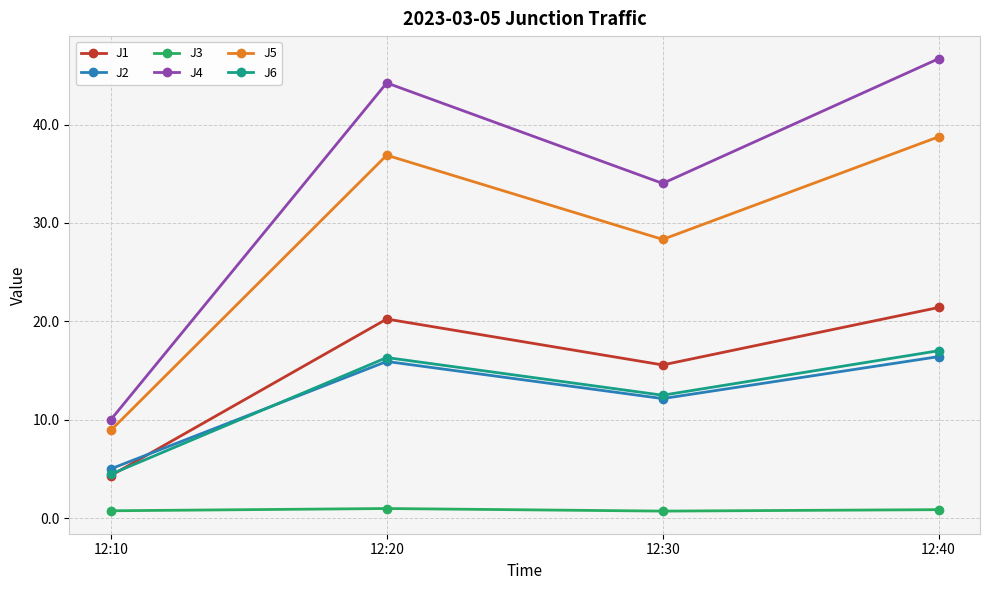

What is the average value of the J1 series?

15.4